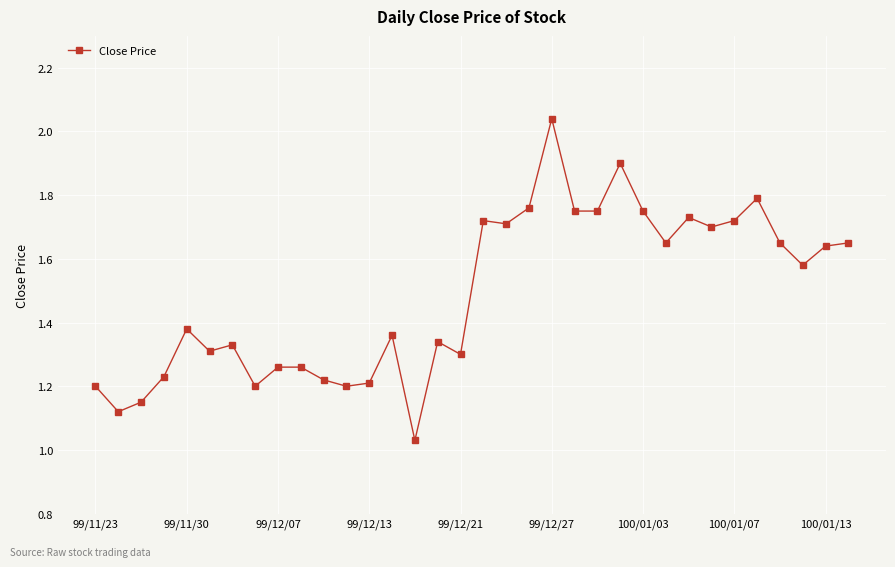

What is the sum of all values?

50.6